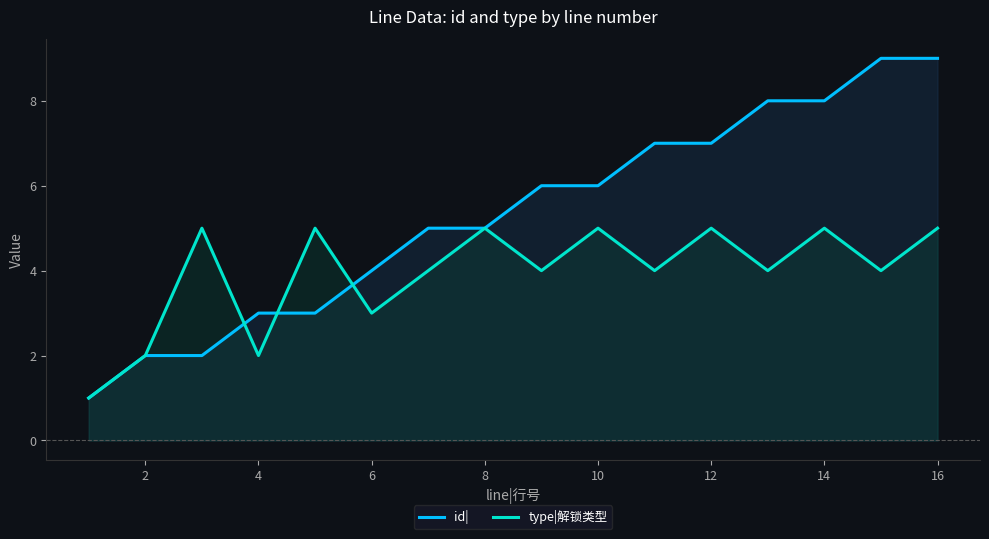

Count the number of categories in the chart.

16